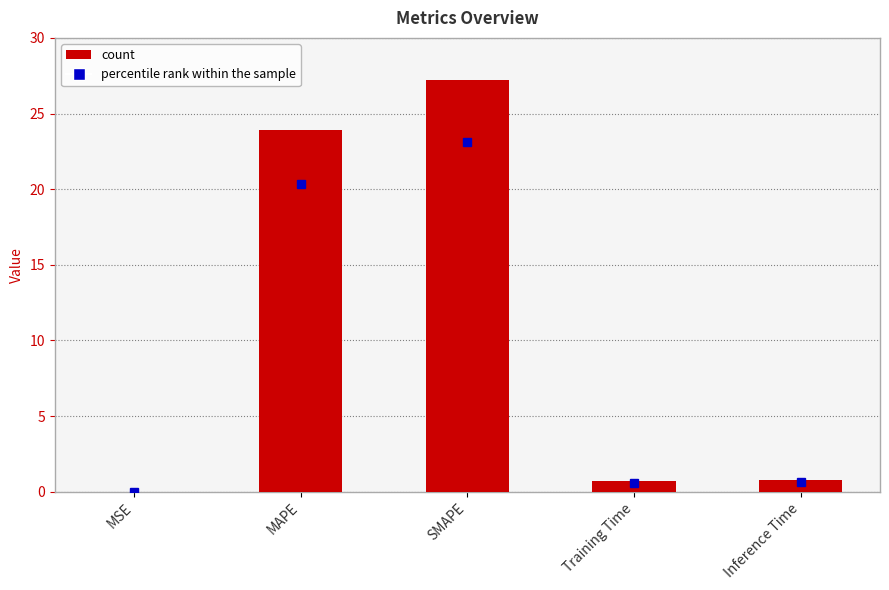

Are the bars grouped side by side (vs. stacked)?

No